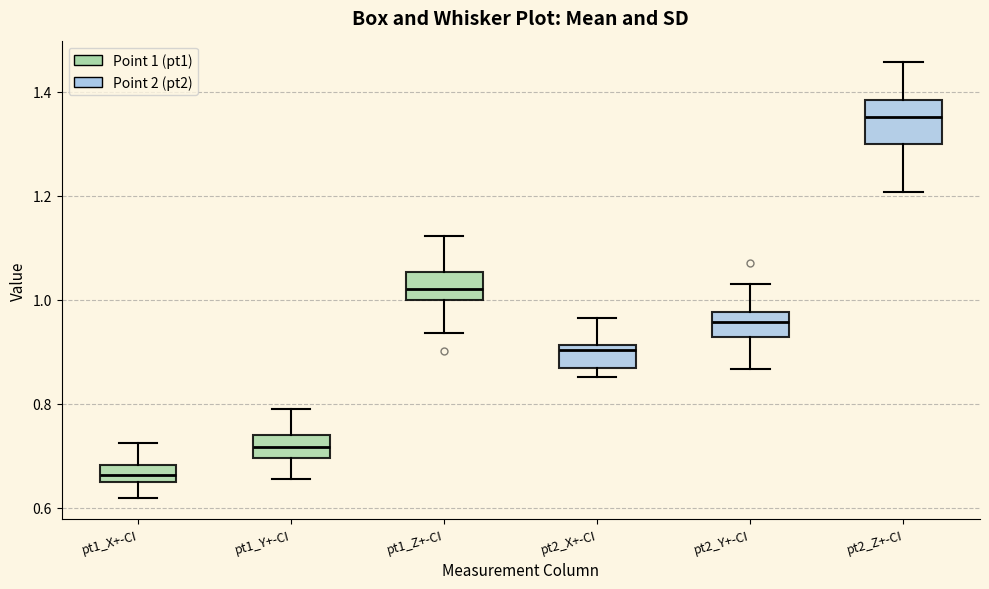

Comparing the boxes themselves (not the whiskers), which one is the tallest?

pt2_Z+-CI